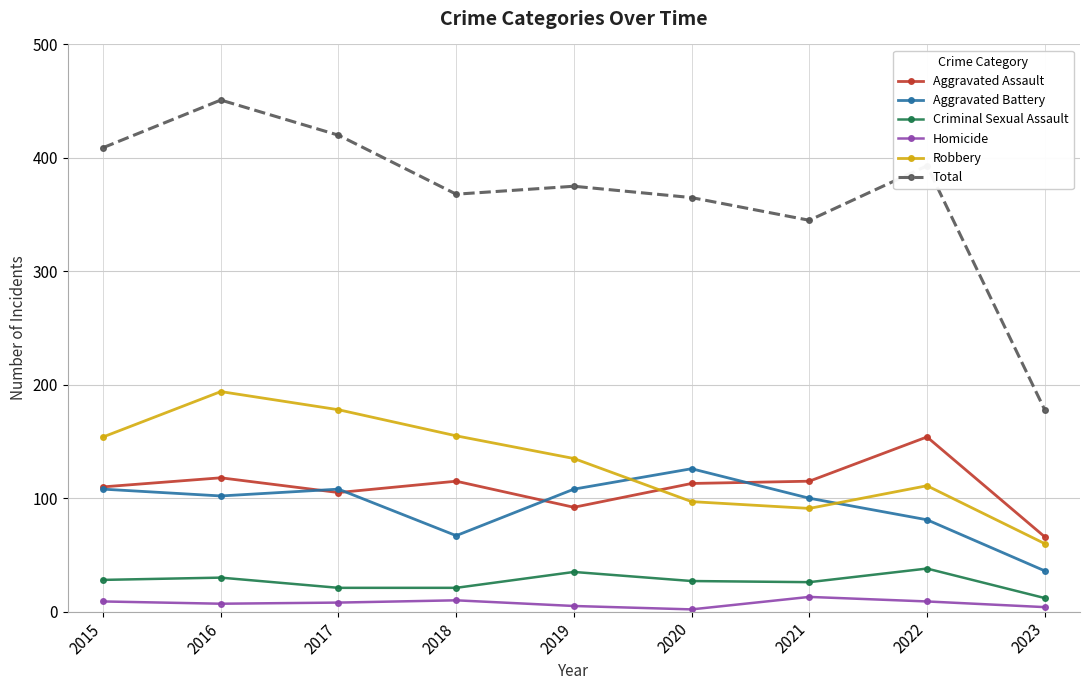

Which category has the lowest value in the Criminal Sexual Assault series?

2023